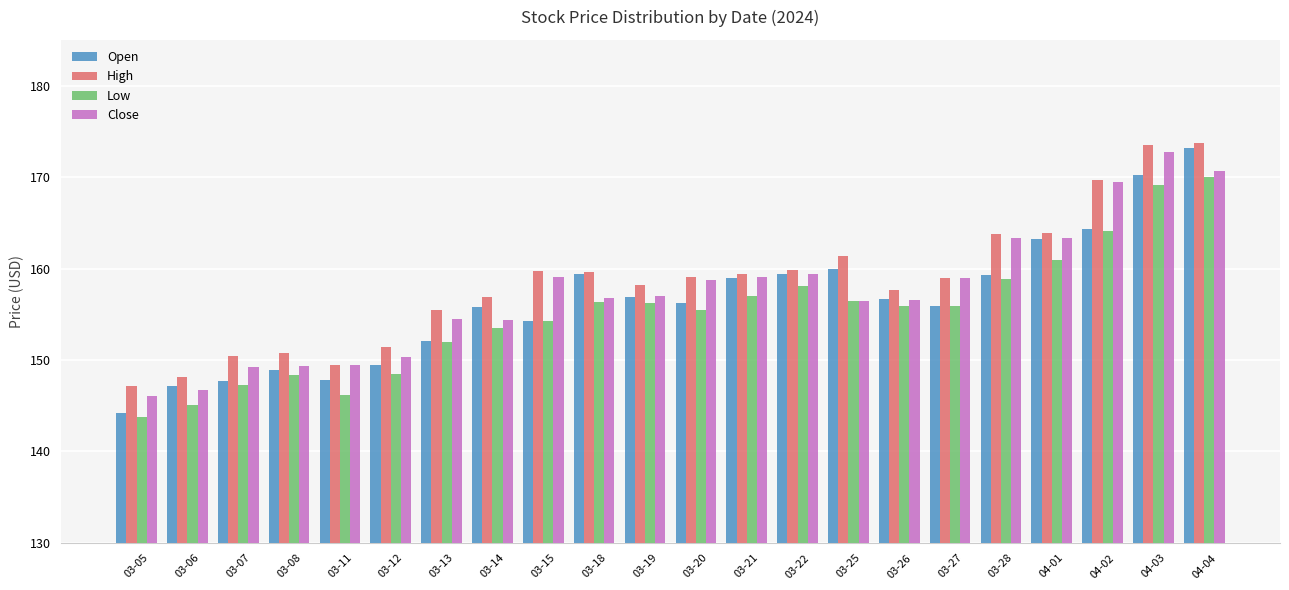

True or false: Low has a value of 225.3 at 03-15.

False